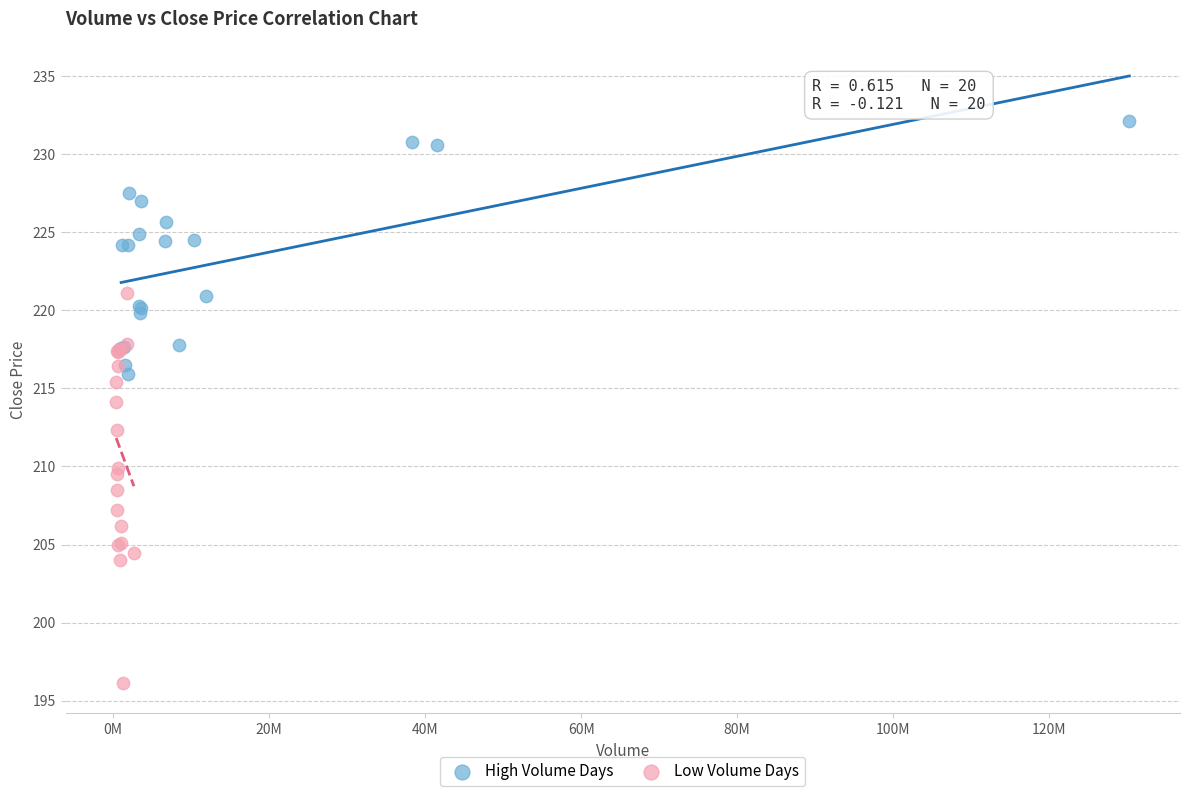

Which series has the widest spread of Y values?

Low Volume Days